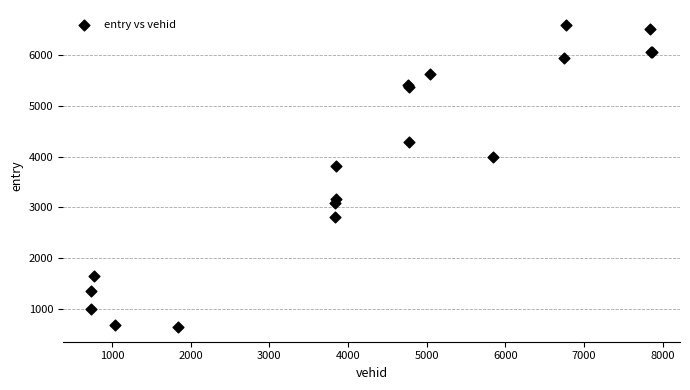

What Y value in the scatter plot is closest to 3620?

3805.8